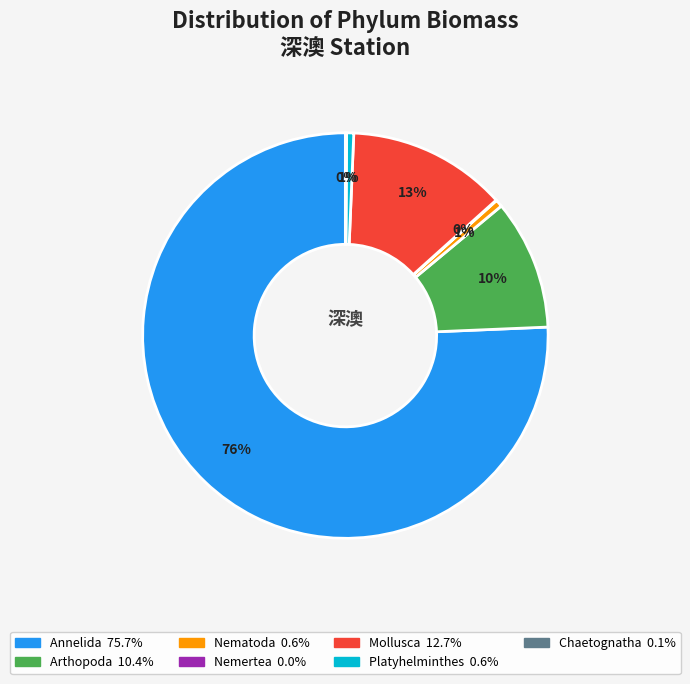

To the nearest percent, what is the average slice percentage?

14%